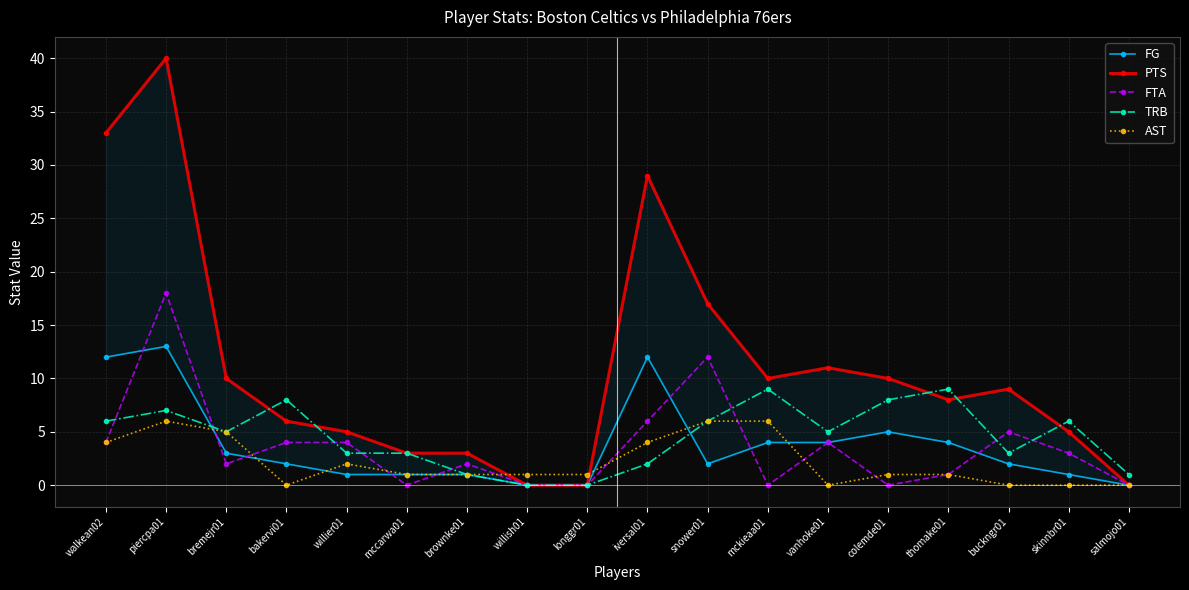

The value of PTS at salmojo01 is 0. True or false?

True